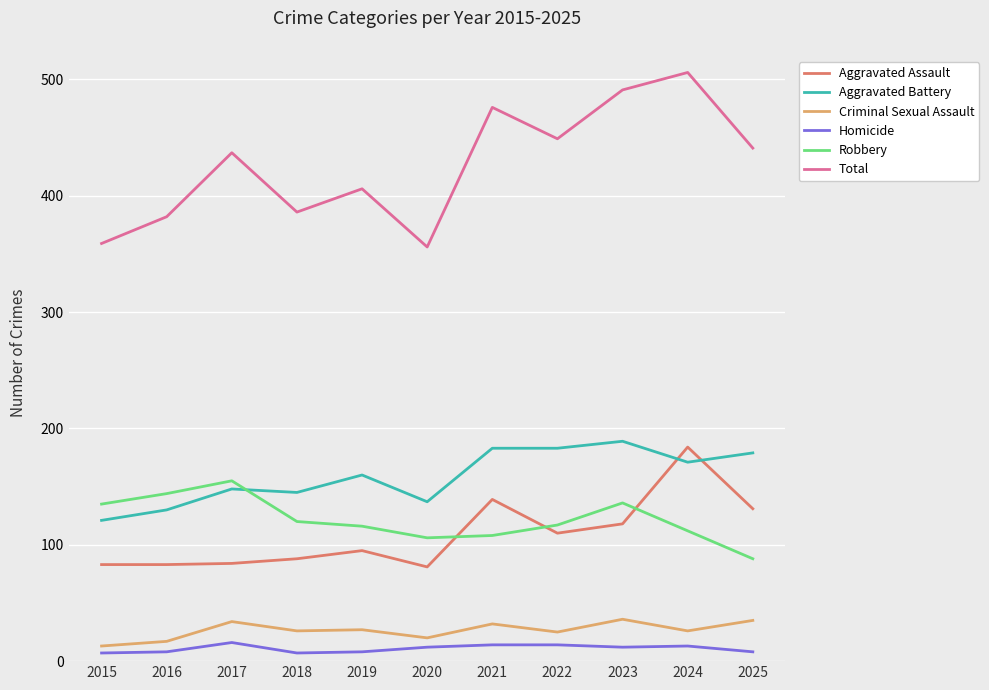

What is the difference between the Robbery values at 2025 and 2020?

18